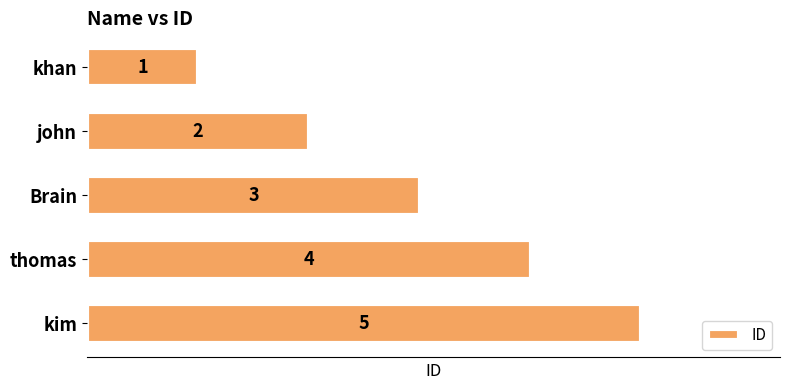

What is the change in value from thomas to kim?

+1